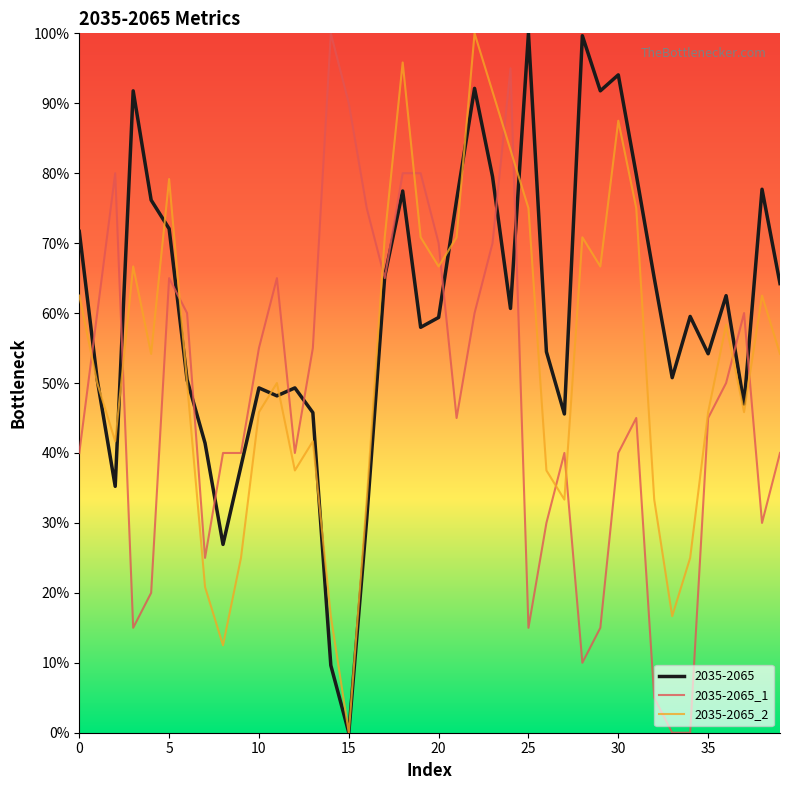

True or false: 2035-2065_2 and 2035-2065_1 cross at least once.

True